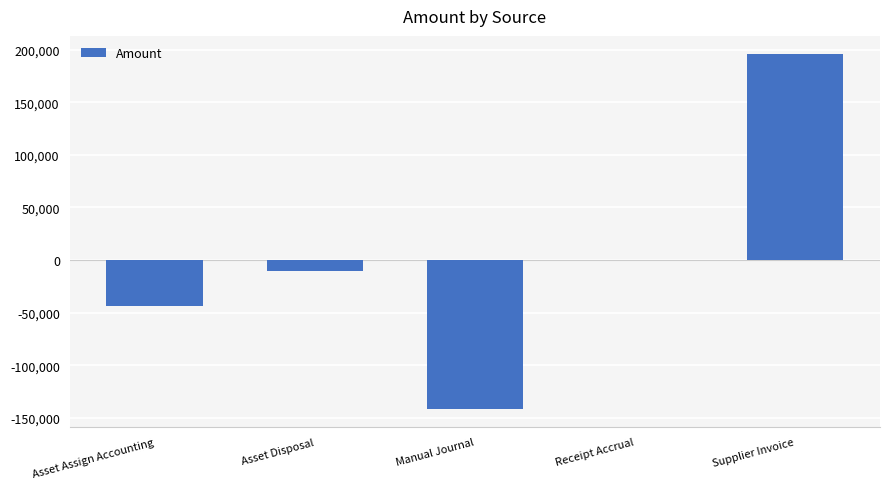

What is the maximum value shown in the chart?

196153.5